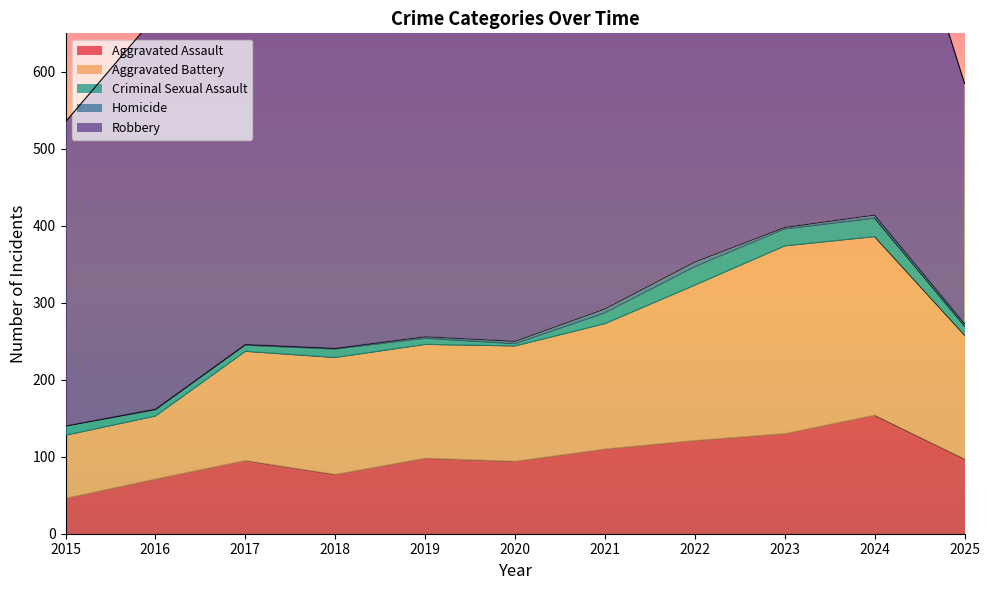

The Aggravated Battery series shows 94 at 2021. True or false?

False